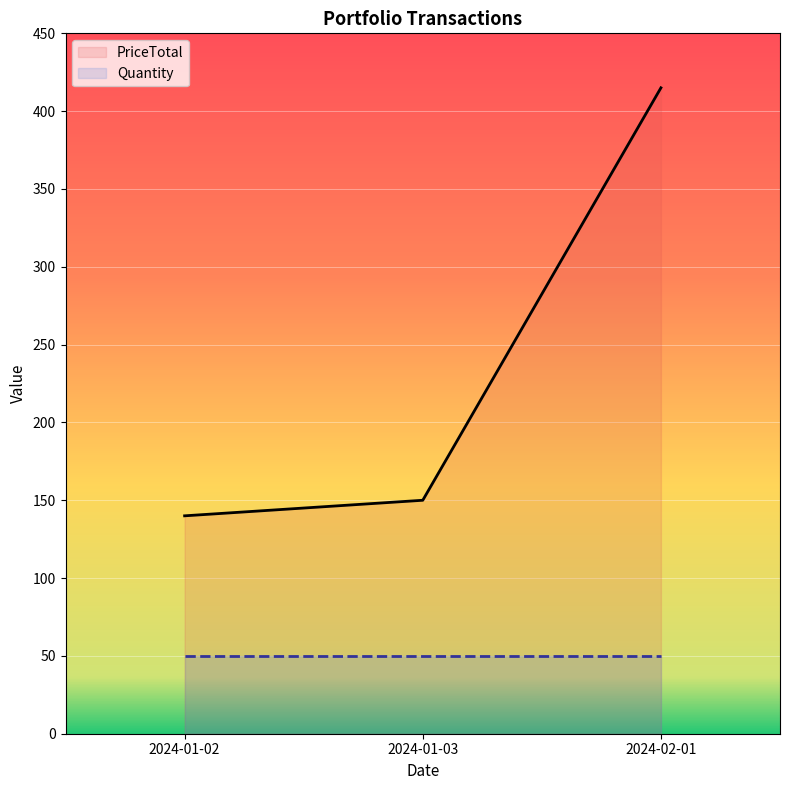

Between 2024-01-02 and 2024-02-01, which series saw the biggest shift?

PriceTotal